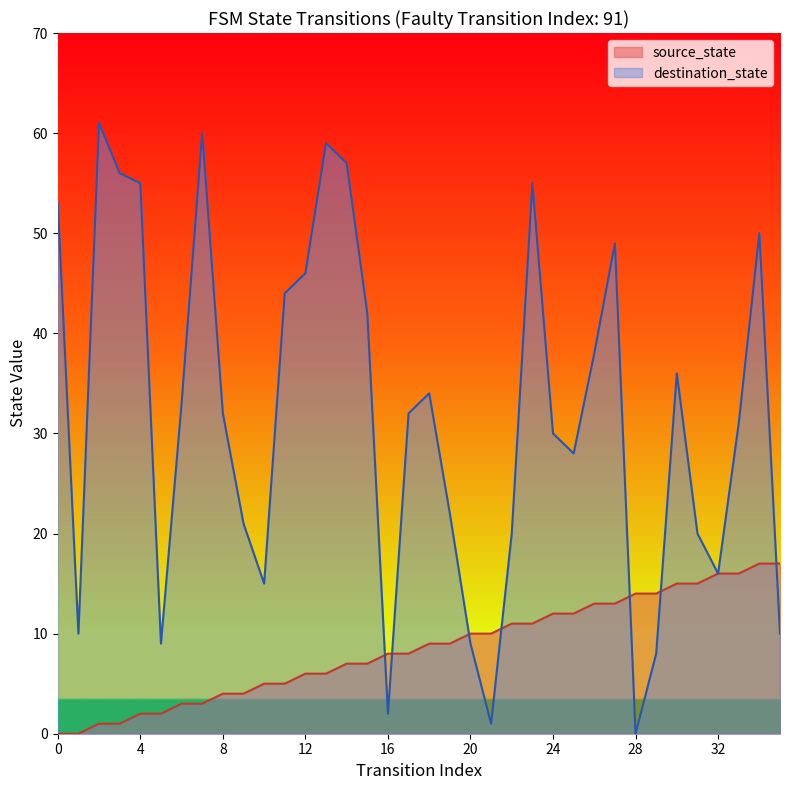

How many interior local valleys does the destination_state series have?

8